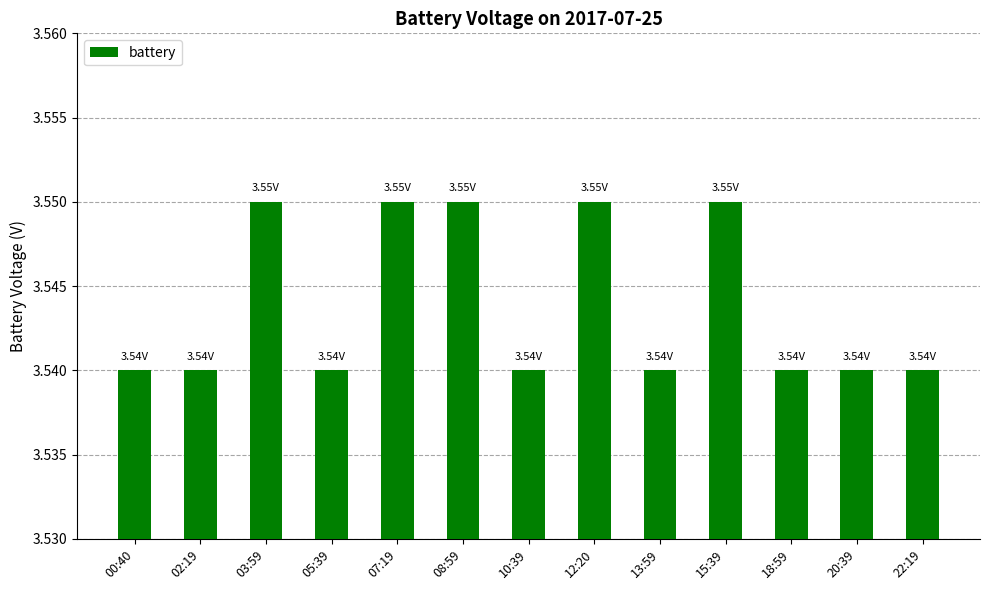

What position from the left is 18:59?

11